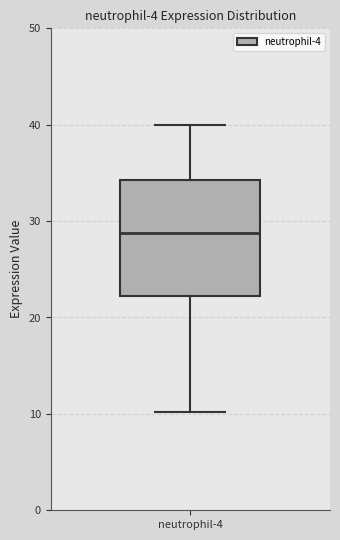

Read this box plot against the y-axis: the position of the median line, the range covered by the box, and the ends of both whiskers. The values are not printed on the chart, so give them approximately, as read against the axis.

median 29, box 22 to 34, whiskers 10 to 40